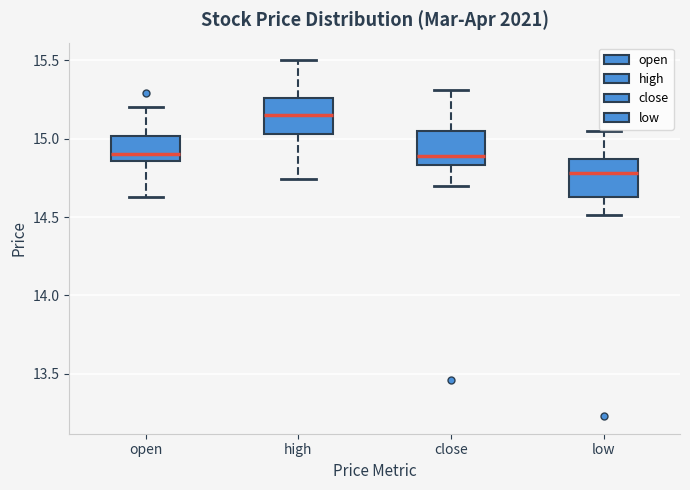

Reading left to right, read every box against the y-axis: the position of its median line, the range the box covers, and the ends of its whiskers. The values are not printed on the chart, so give them approximately, as read against the axis.

open: median 14.90, box 14.85 to 15.00, whiskers 14.65 to 15.20
high: median 15.15, box 15.05 to 15.25, whiskers 14.75 to 15.50
close: median 14.90, box 14.85 to 15.05, whiskers 14.70 to 15.30
low: median 14.80, box 14.65 to 14.85, whiskers 14.50 to 15.05